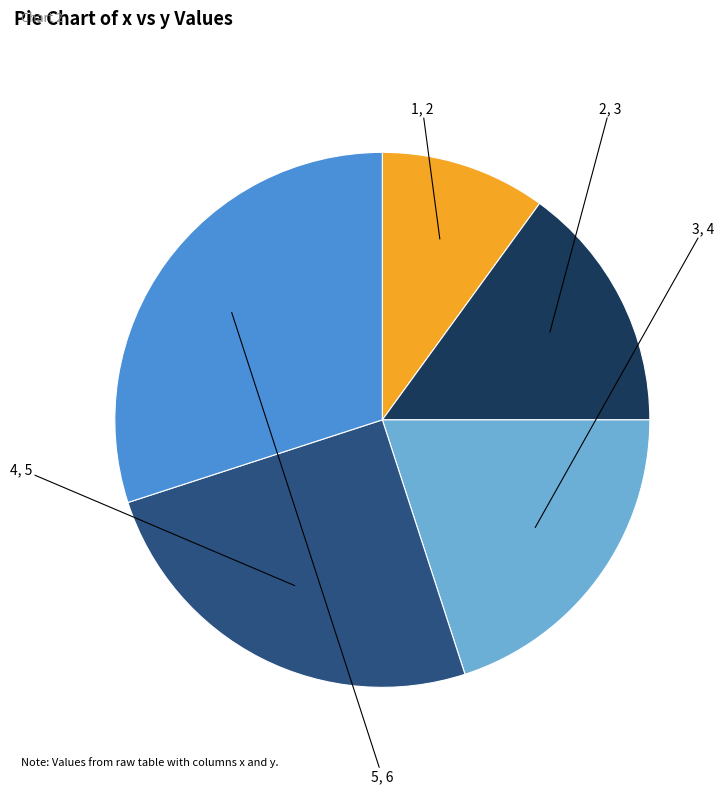

Which category has the biggest portion of the pie?

5